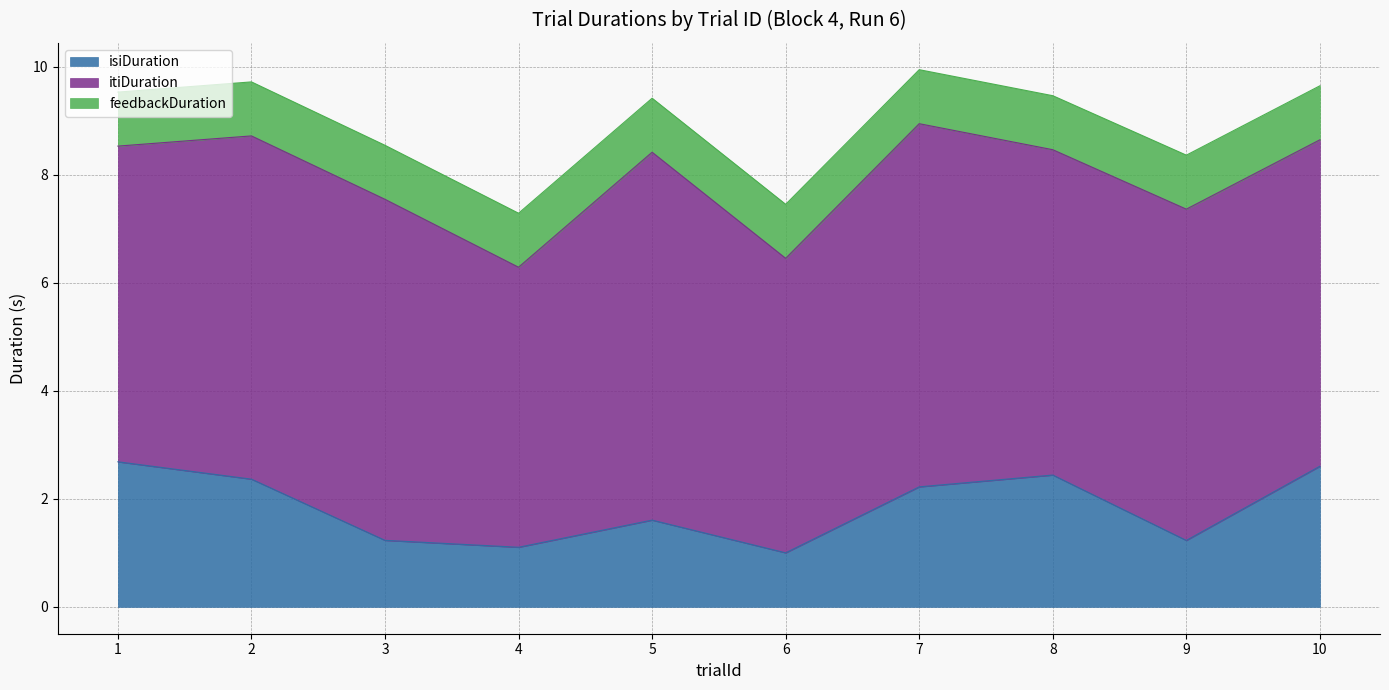

The value of feedbackDuration at 7 is 0.3. True or false?

False